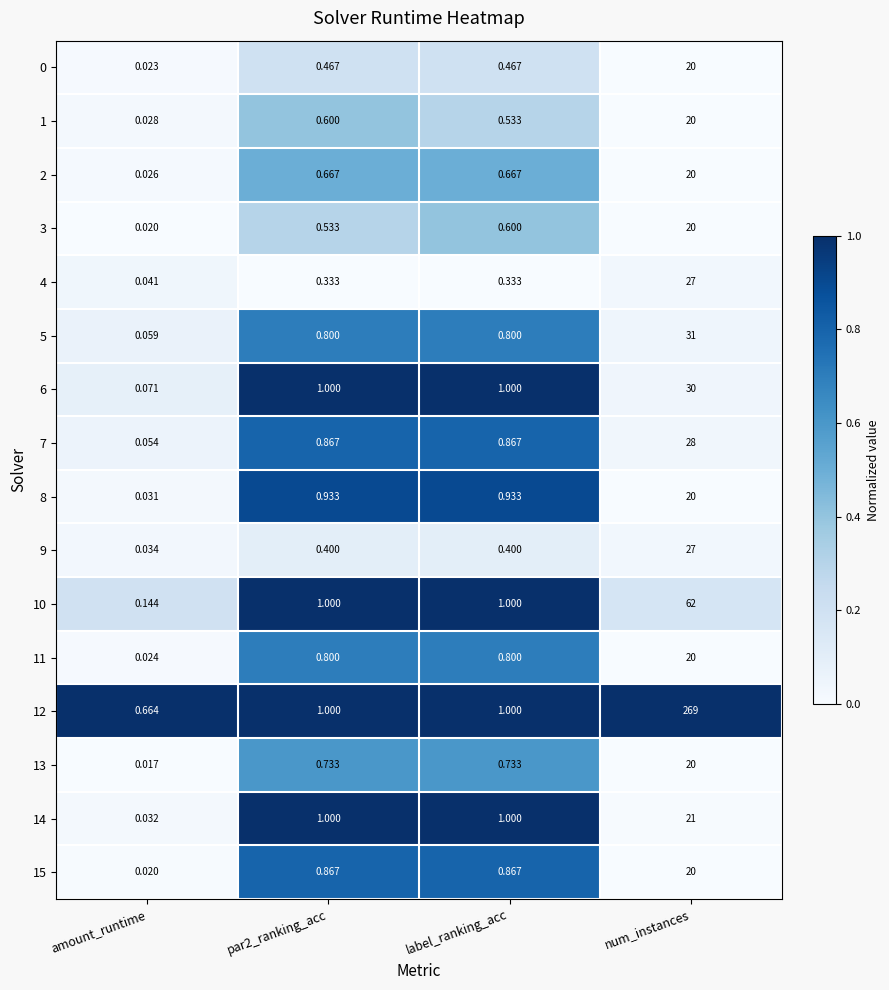

At which category is the sum across all series the highest?

num_instances